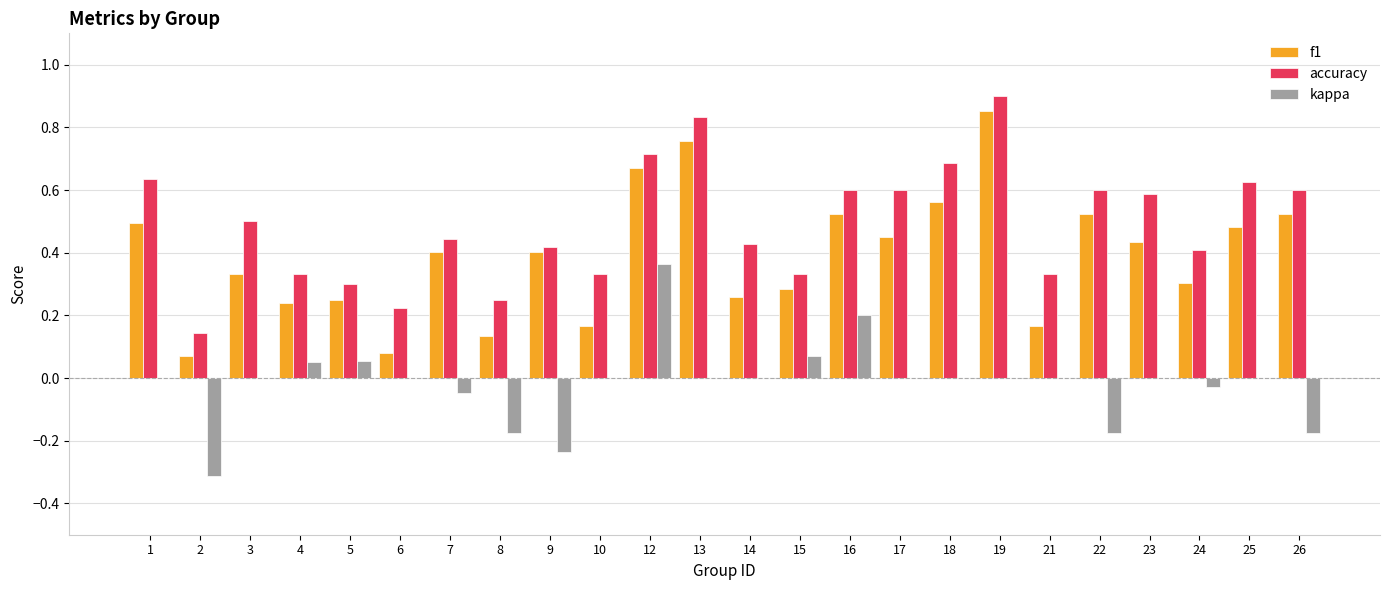

What is the sum of all f1 values?

9.4